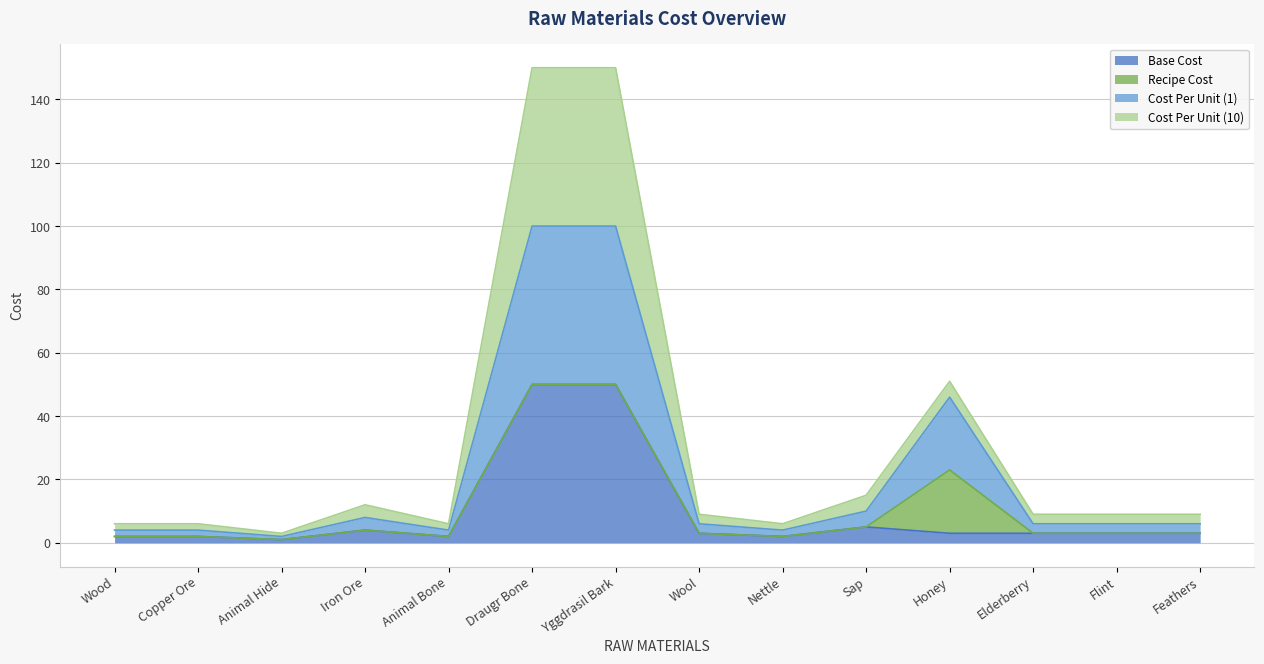

What is the smallest value displayed?

1